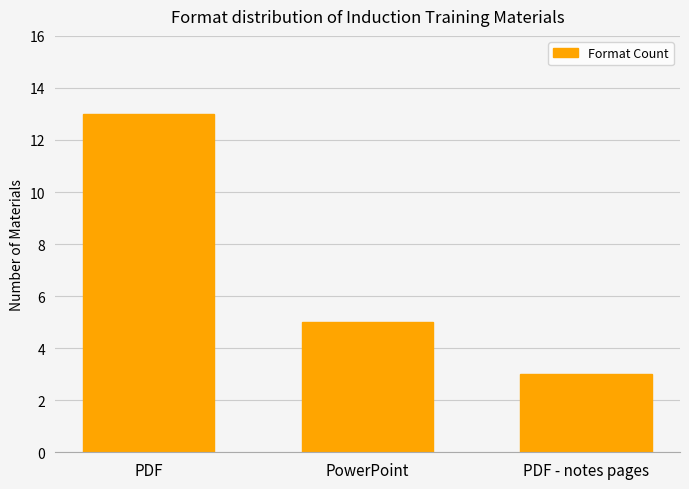

Are the bars horizontal?

No